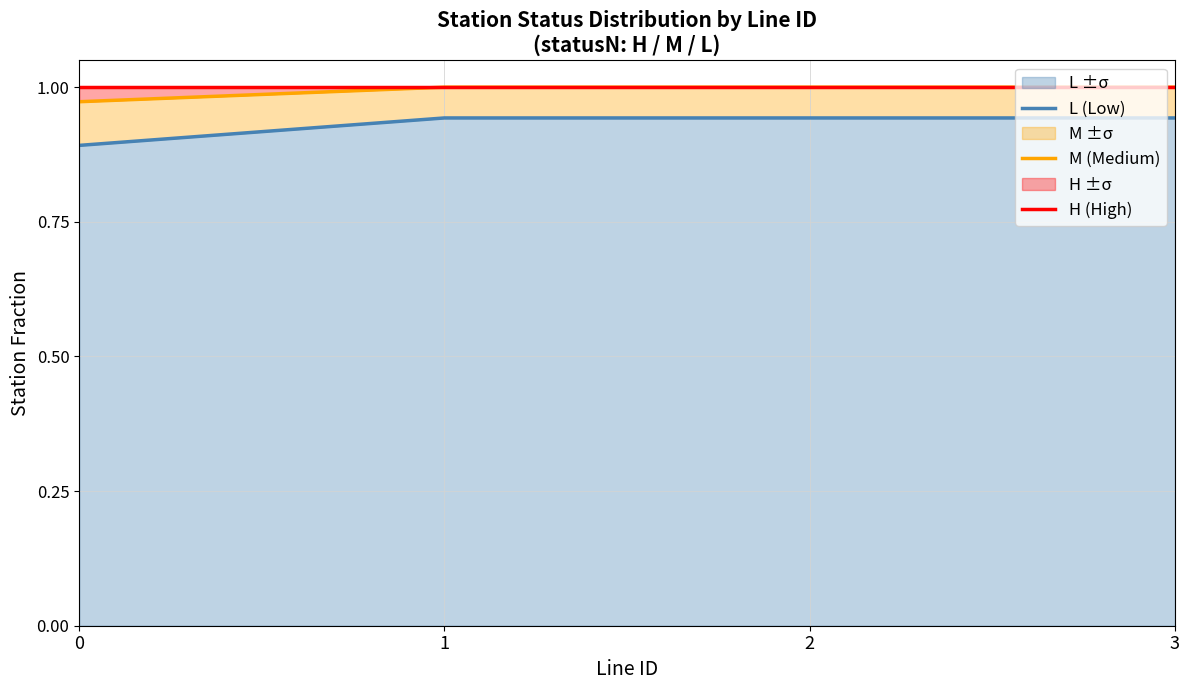

True or false: L (Low) and M (Medium) cross at least once.

False